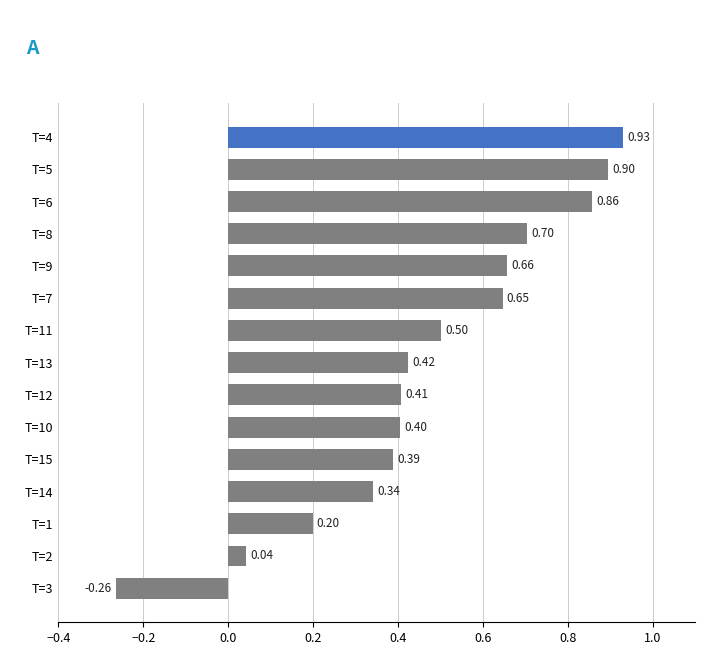

What is the change in value from T=1 to T=10?

+0.2